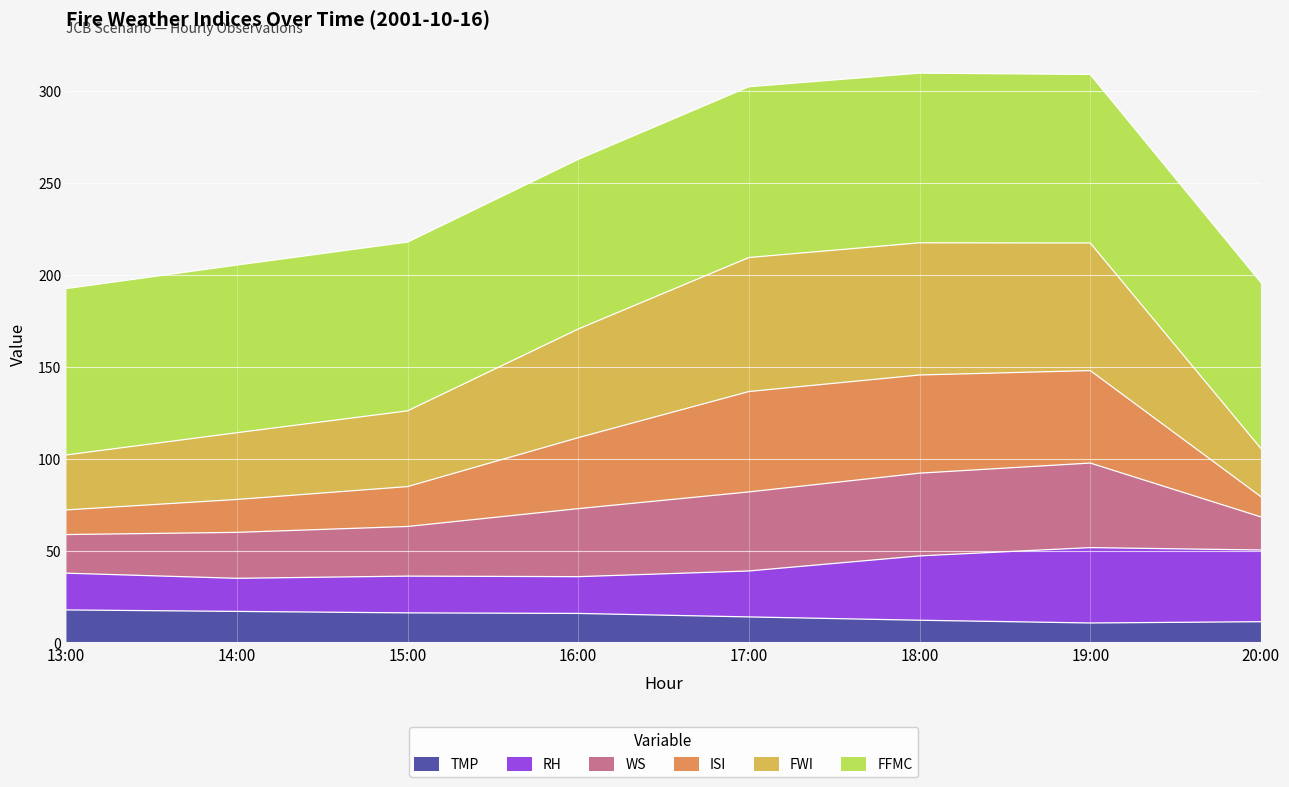

What is the lowest value of the TMP series?

10.6